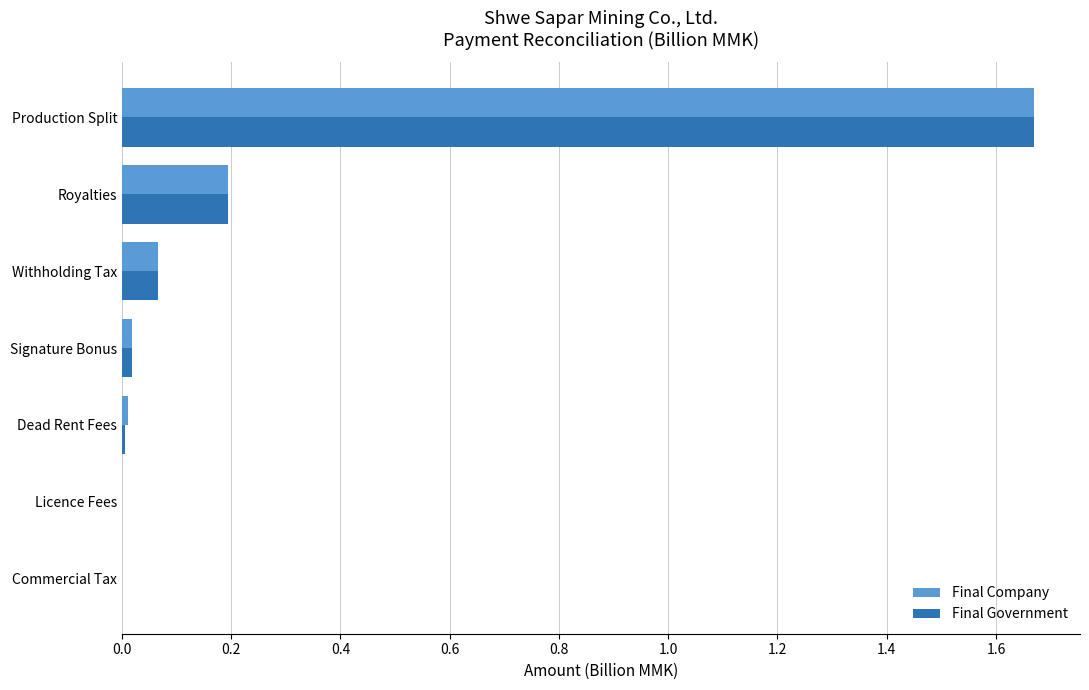

True or false: Final Government has a value of 0.0 at Commercial Tax.

True